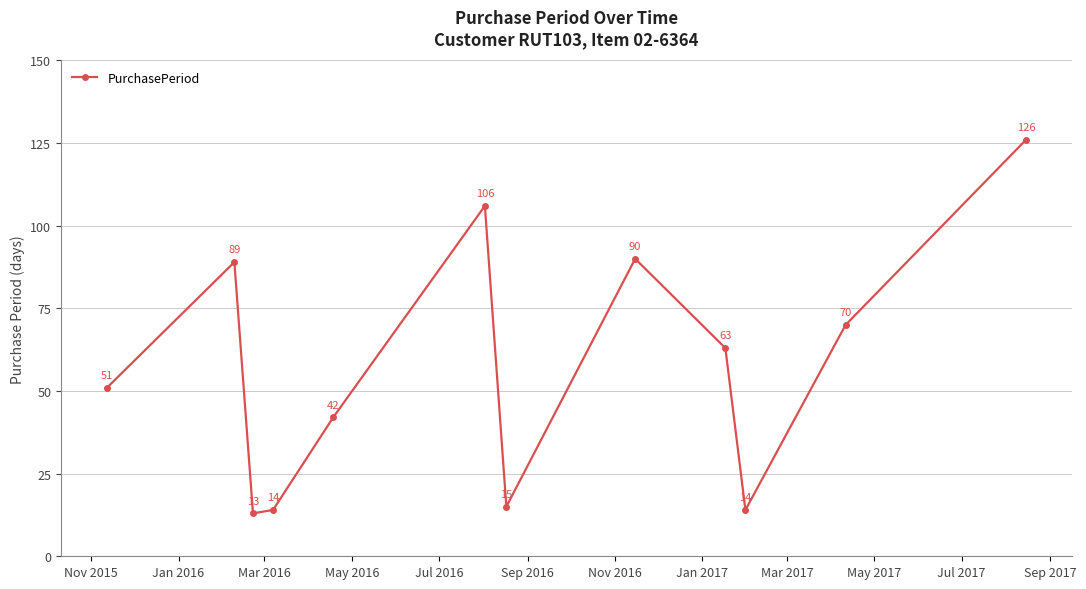

How many points are higher than both their immediate neighbors (excluding endpoints)?

3